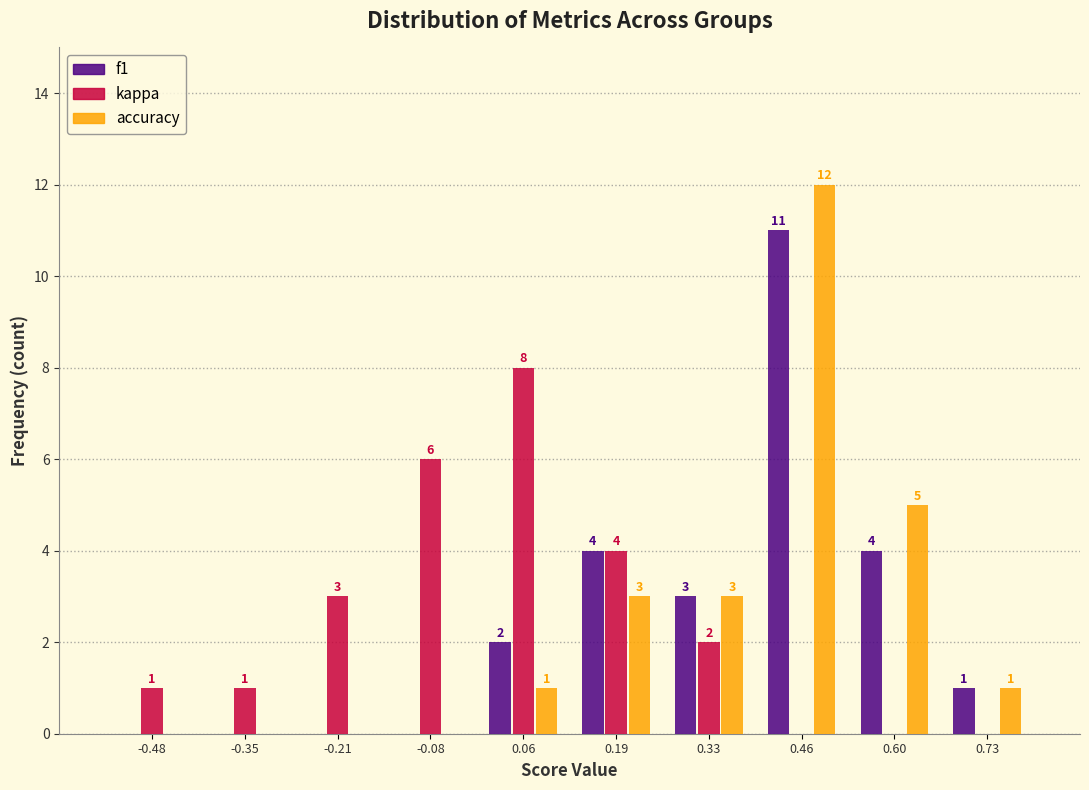

In the accuracy series, which range on the x-axis has the tallest bar?

0.395 to 0.530